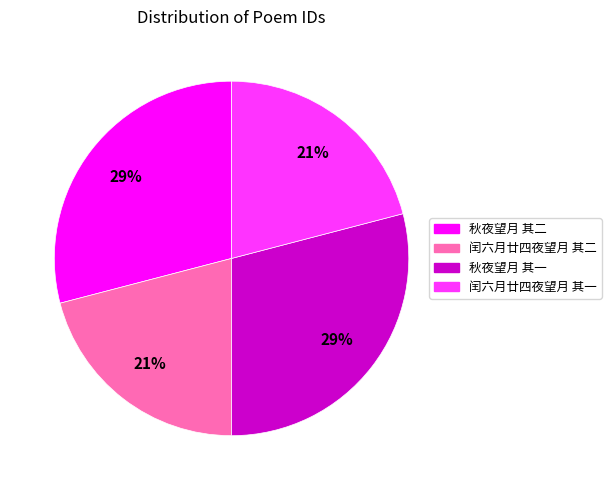

Approximately how many times larger is the value at 闰六月廿四夜望月 其二 compared to 闰六月廿四夜望月 其一?

1.0